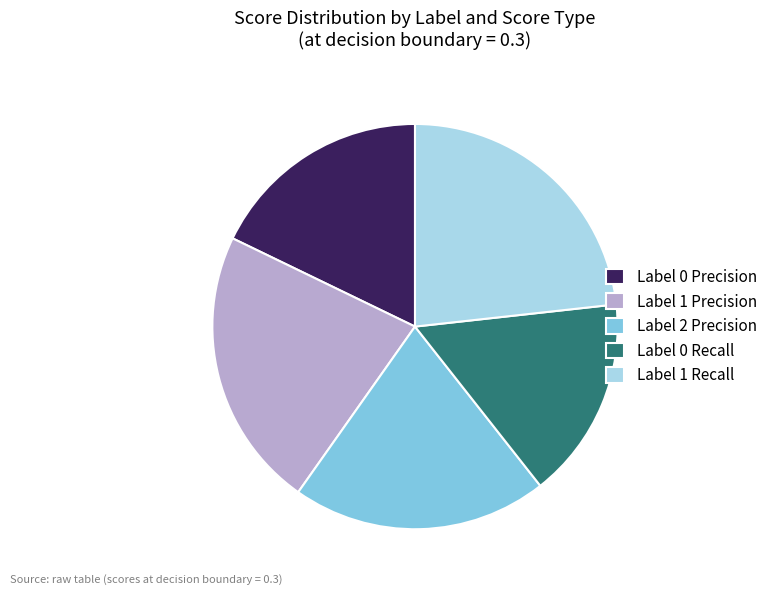

What is the smallest slice in the pie chart?

Label 0 Recall